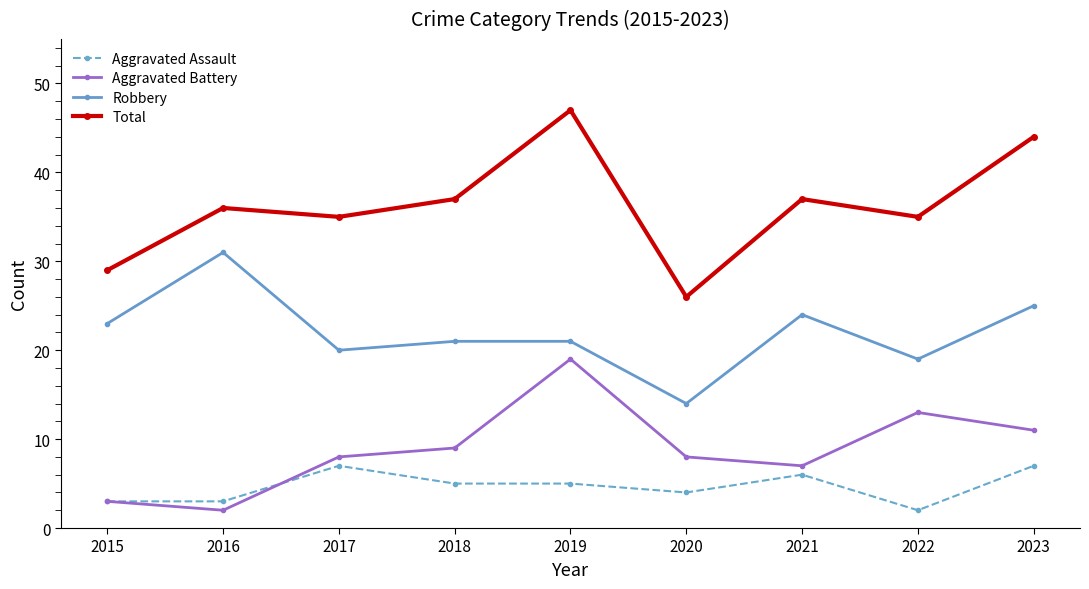

Which series has the largest range (max minus min)?

Total